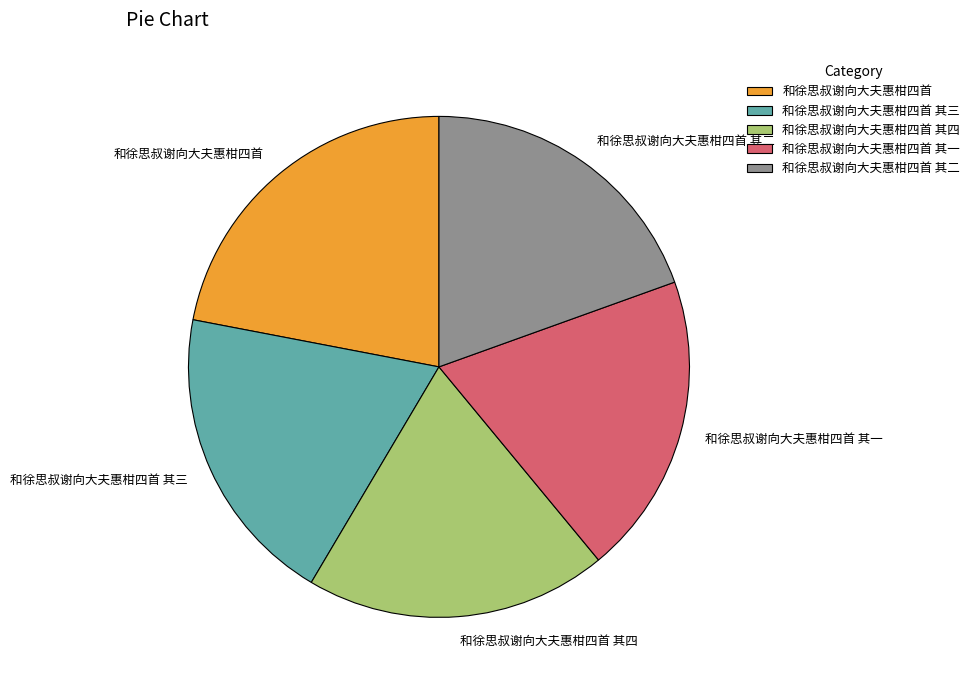

Approximately how many times larger is the value at 和徐思叔谢向大夫惠柑四首 其一 compared to 和徐思叔谢向大夫惠柑四首?

0.9